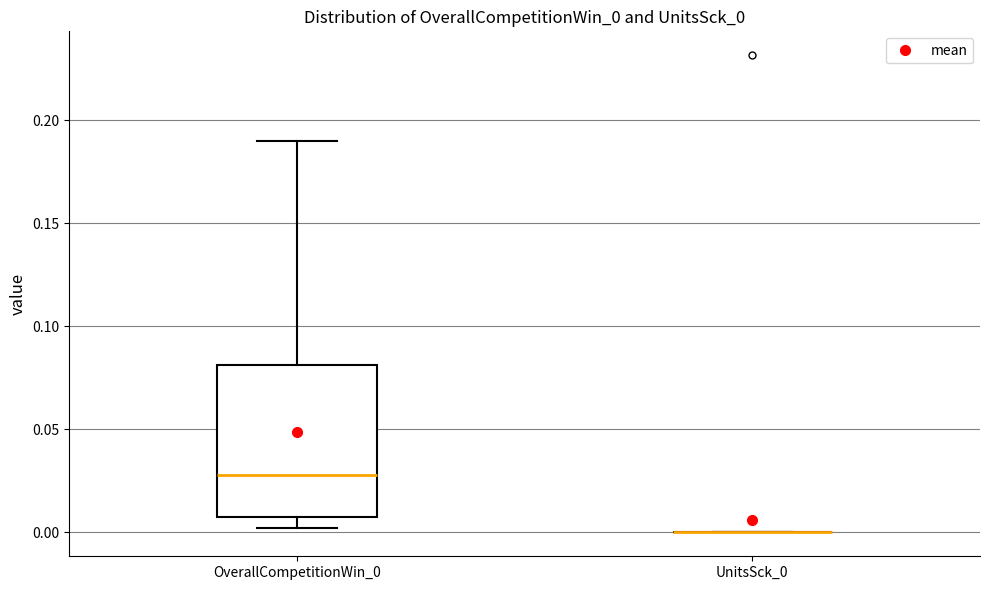

Comparing the boxes themselves (not the whiskers), which one is the tallest?

OverallCompetitionWin_0